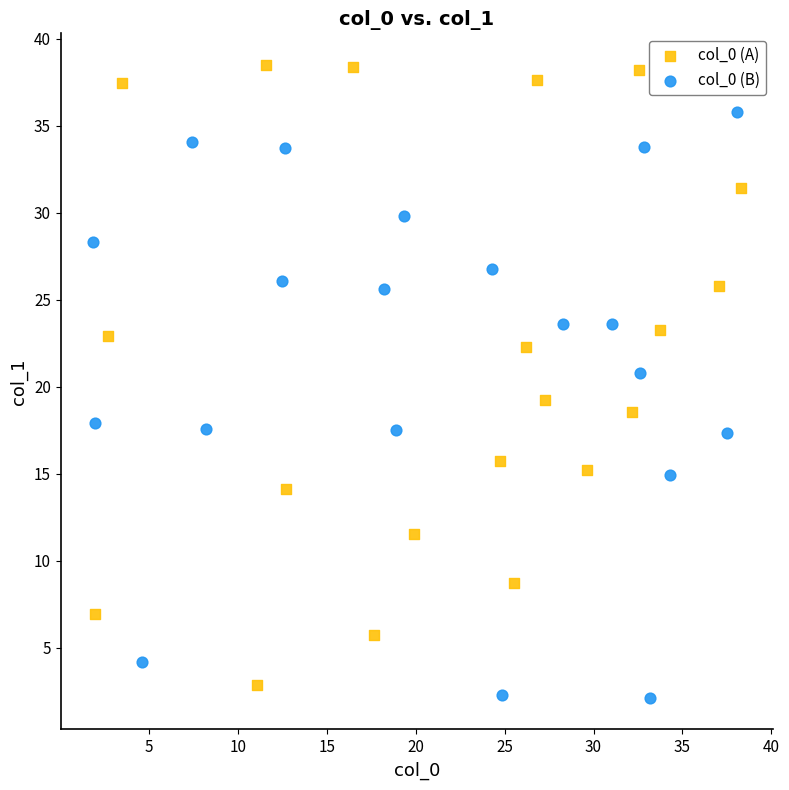

Which series reaches the minimum Y coordinate?

col_0 (B)